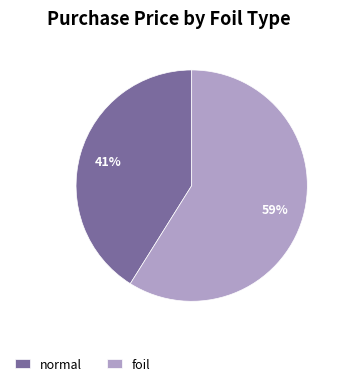

Does normal represent more than half of the total?

No